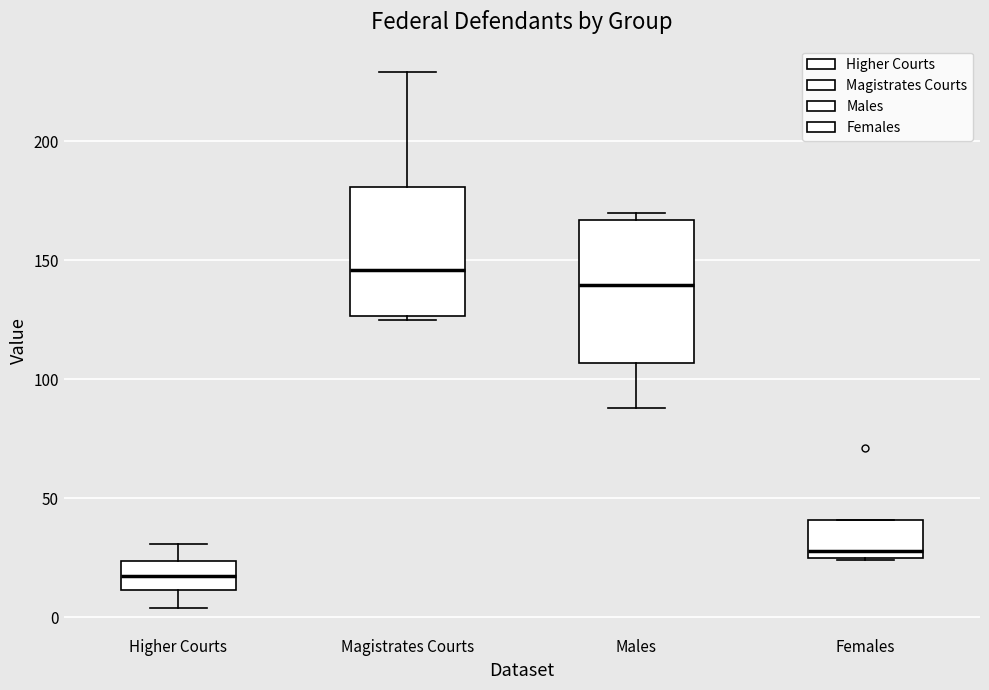

Reading left to right, transcribe this box plot: for each box, give where its median line is, the range the box spans, and where its two whiskers end, as read against the y-axis. The values are not printed on the chart, so give them approximately, as read against the axis.

Higher Courts: median 20, box 10 to 25, whiskers 5 to 30
Magistrates Courts: median 145, box 125 to 180, whiskers 125 to 230
Males: median 140, box 105 to 165, whiskers 90 to 170
Females: median 30, box 25 to 40, whiskers 25 to 40